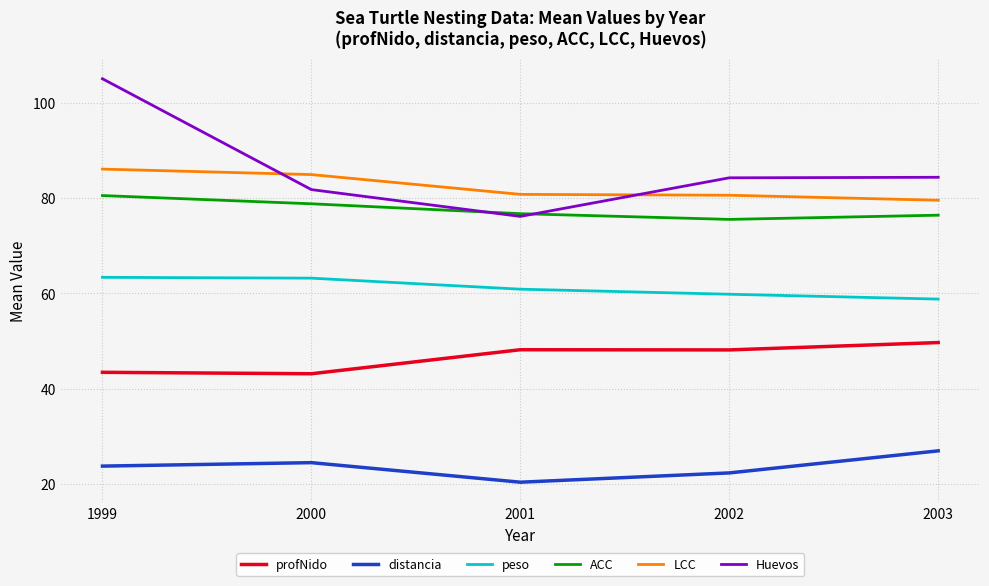

What is the difference between the highest and lowest values at 2000?

60.4